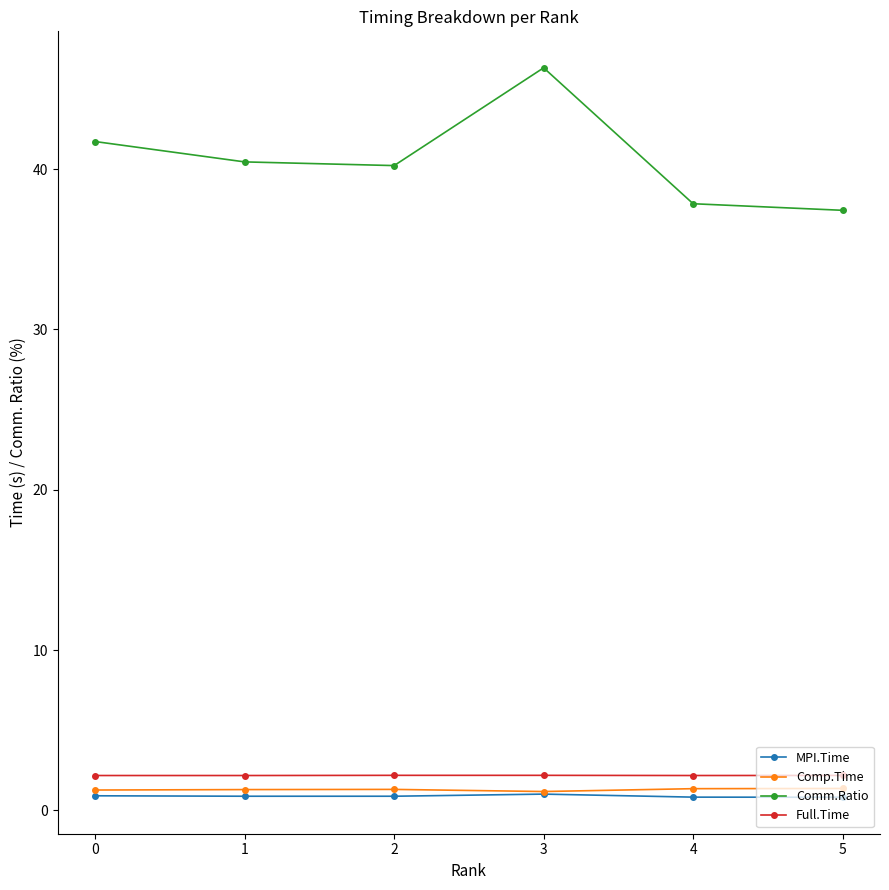

Between 1 and 3, which series saw the biggest shift?

Comm.Ratio